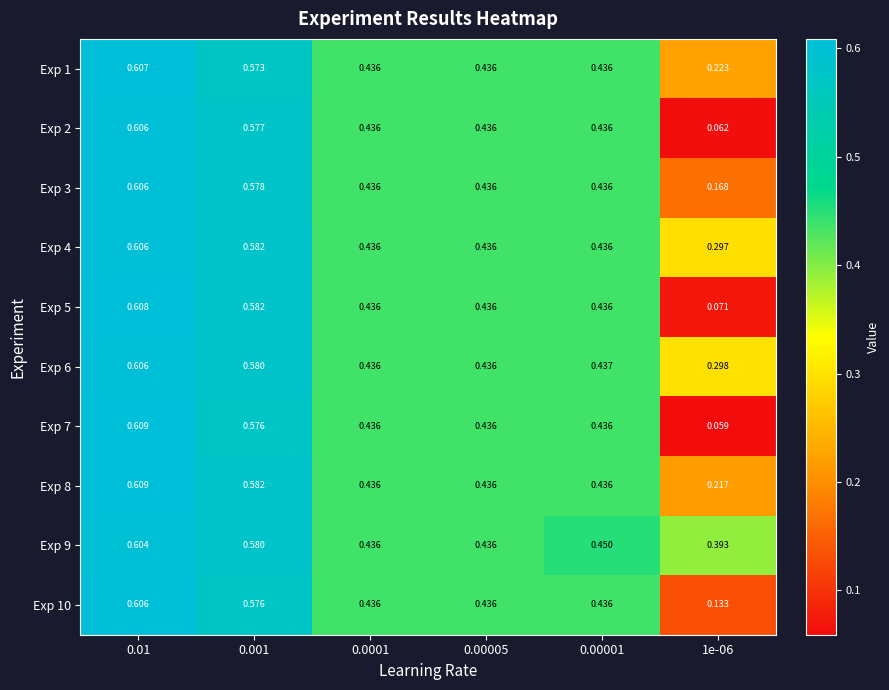

Is the value of Exp 3 at 1e-06 greater than the value of Exp 1 at 1e-06?

No